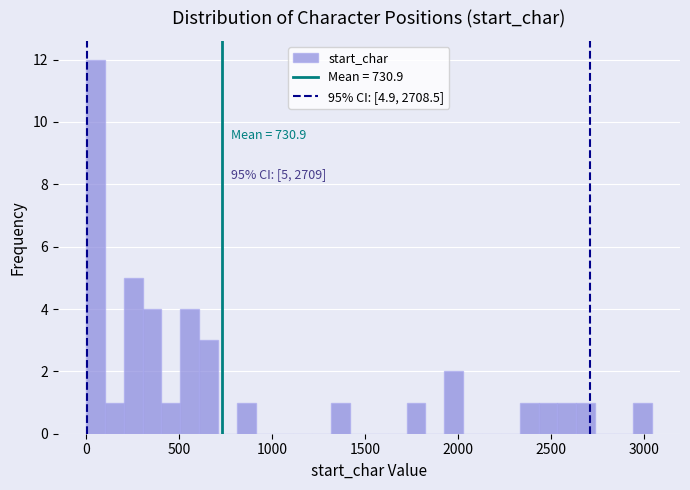

Around what value on the x-axis is the tallest bar? Give the approximate position of its centre, as read against the axis.

50